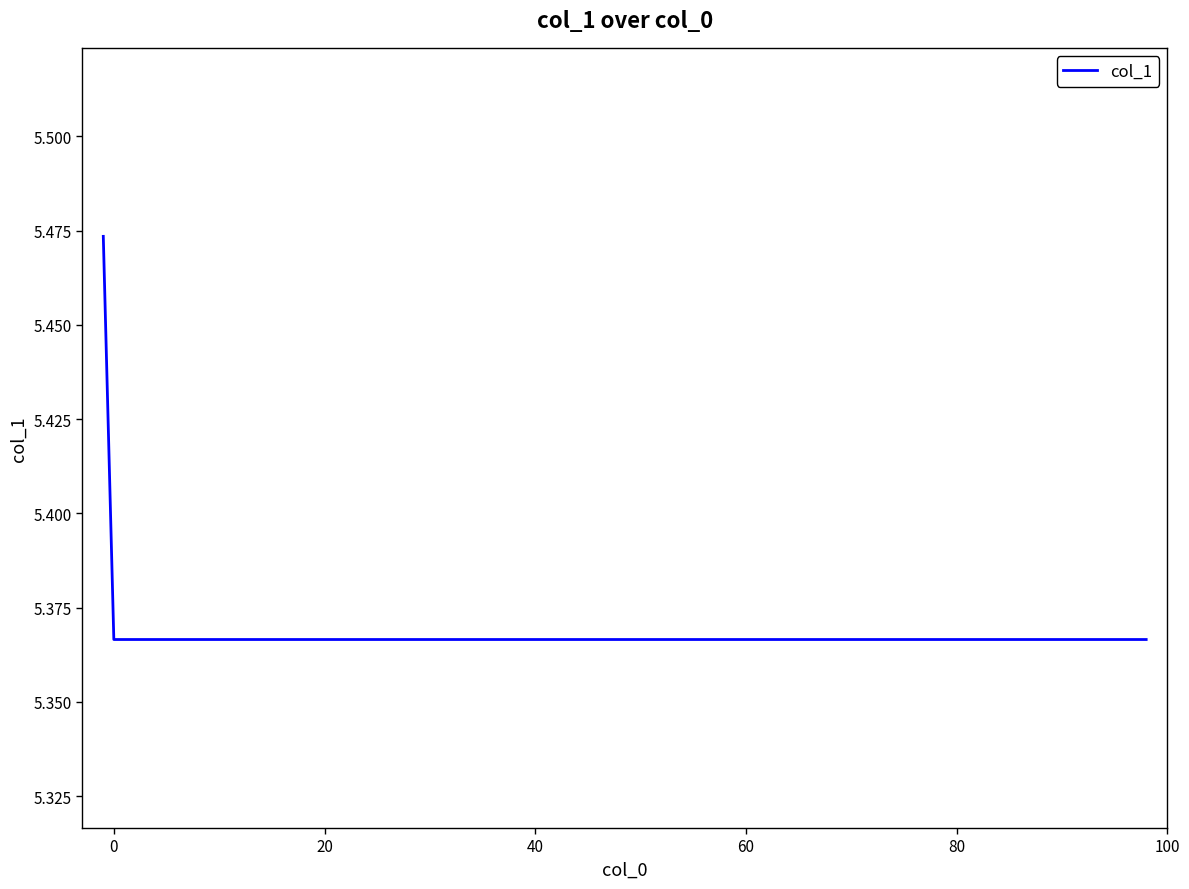

What is the maximum value shown in the chart?

5.5